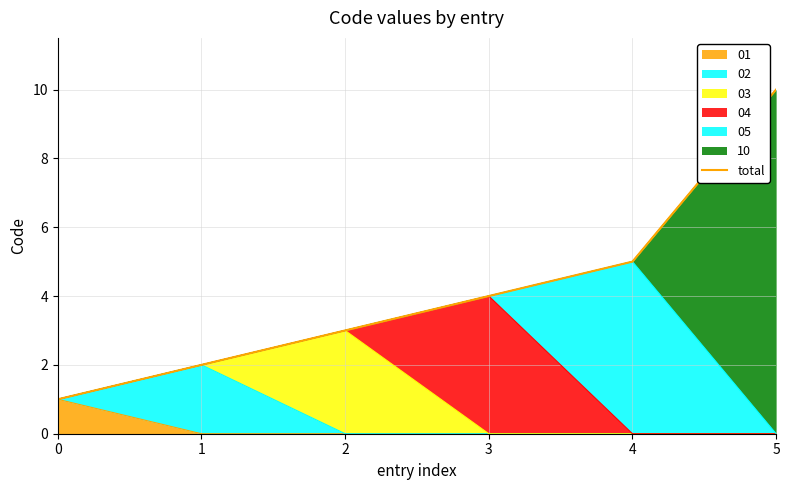

Which label corresponds to the largest value in the chart?

5